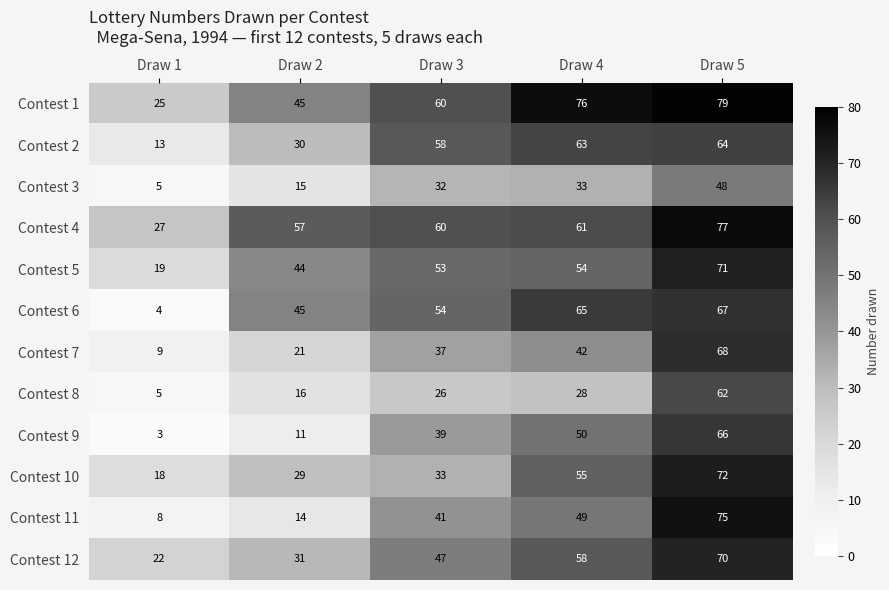

Is it true that Contest 4 equals 77 at Draw 5?

True